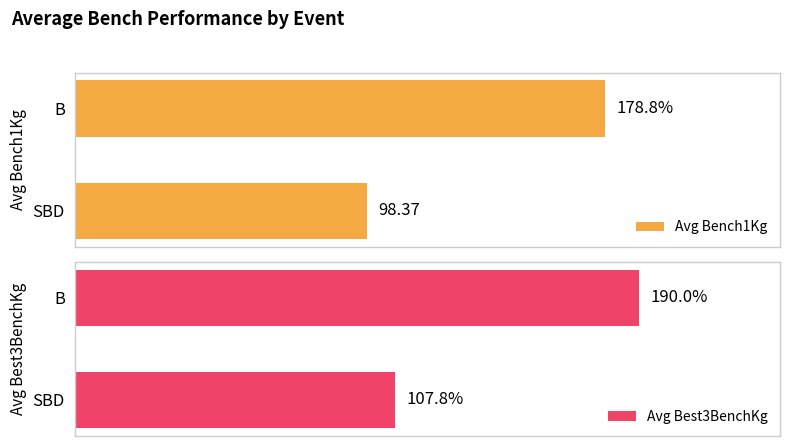

What is the highest value of the Avg Bench1Kg series?

178.8